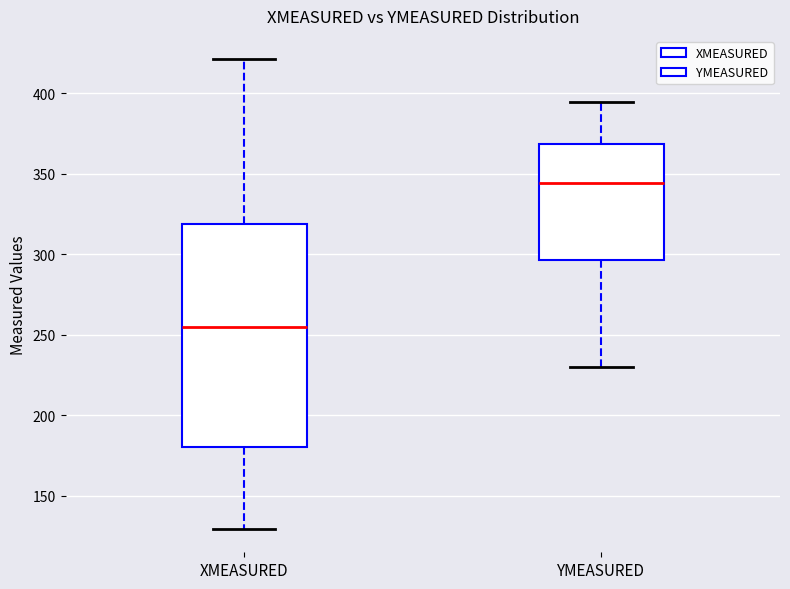

Comparing the boxes themselves (not the whiskers), which one is the tallest?

XMEASURED